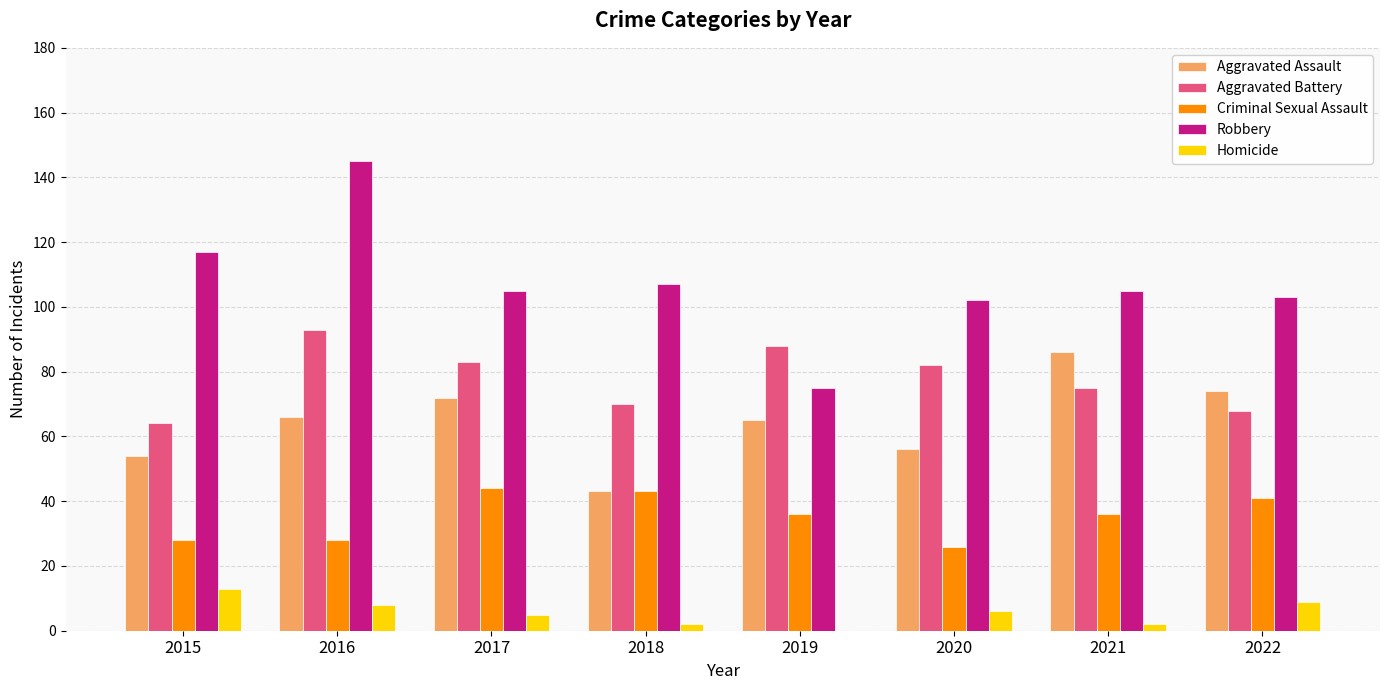

At which label does Criminal Sexual Assault first exceed 36?

2017